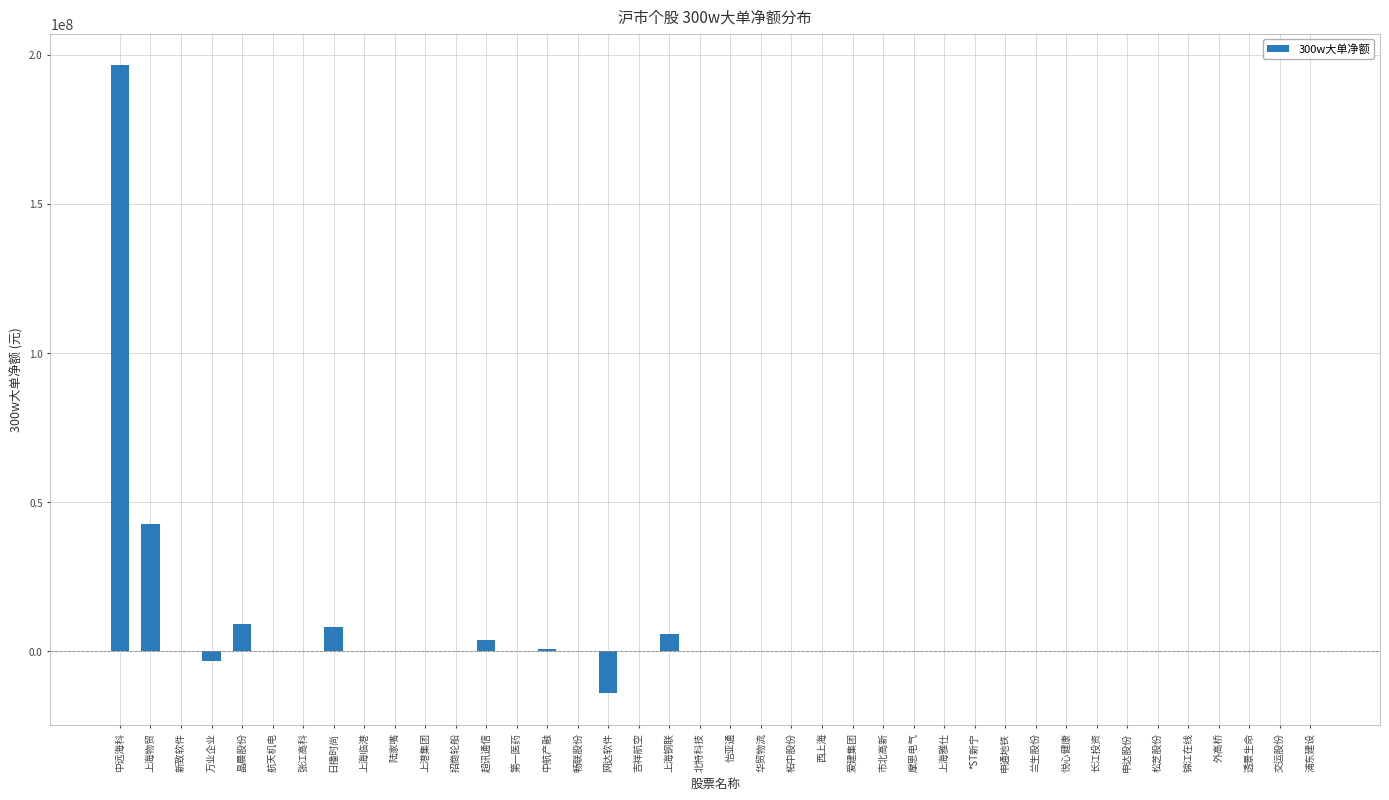

Which category has the highest value across all series?

中远海科